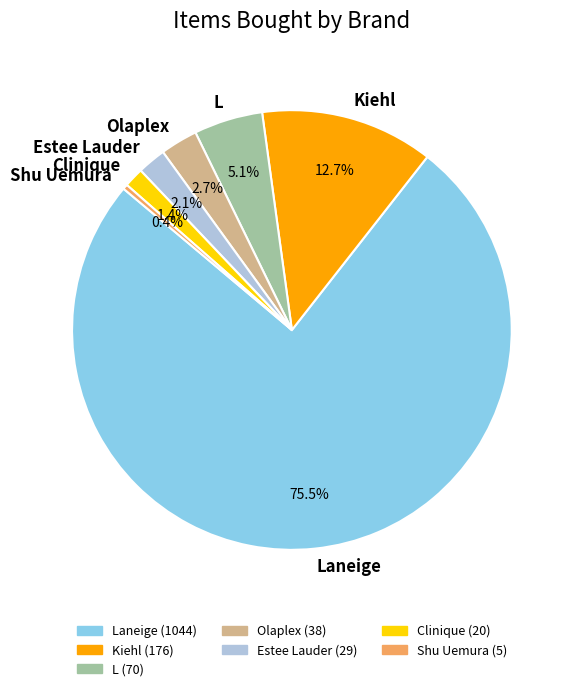

How many segments does this pie chart have?

7